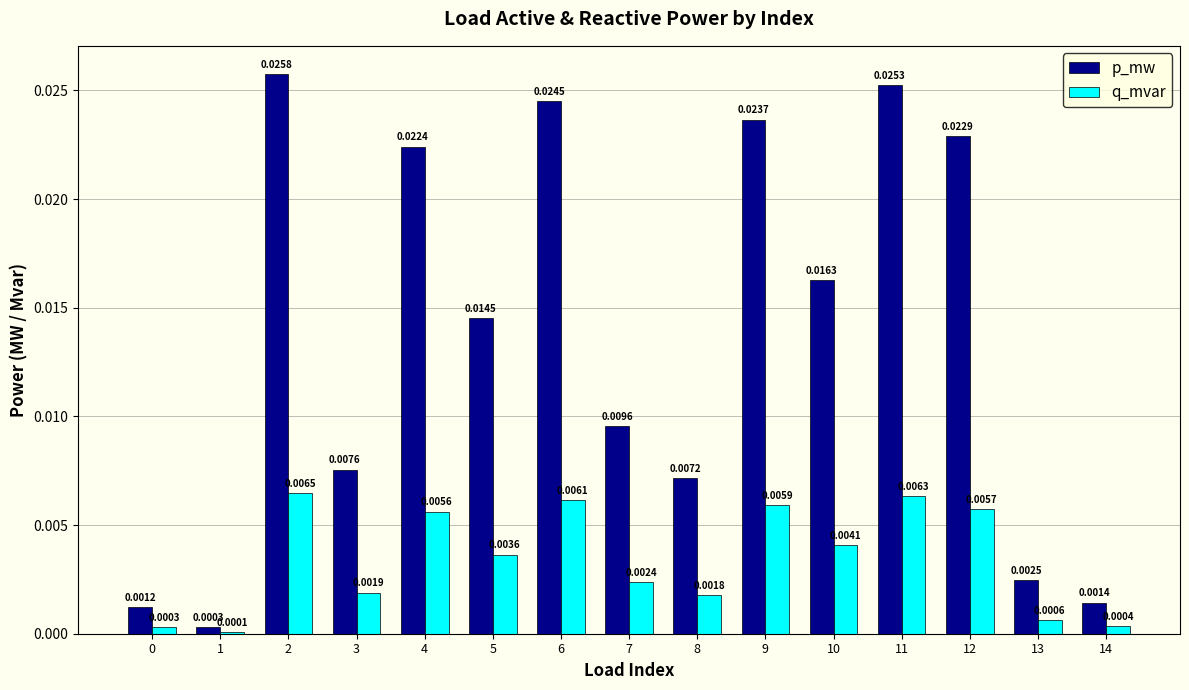

How many groups of bars are there?

15